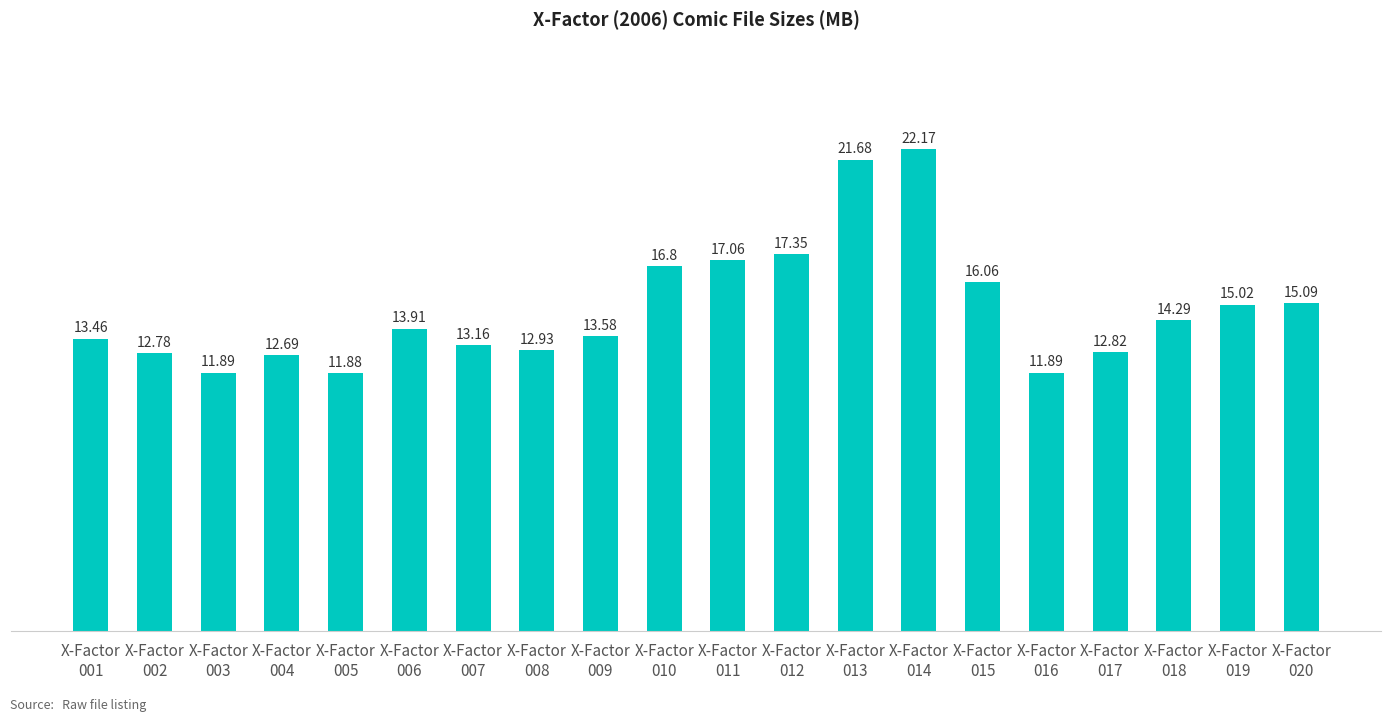

What is the smallest value displayed?

11.9